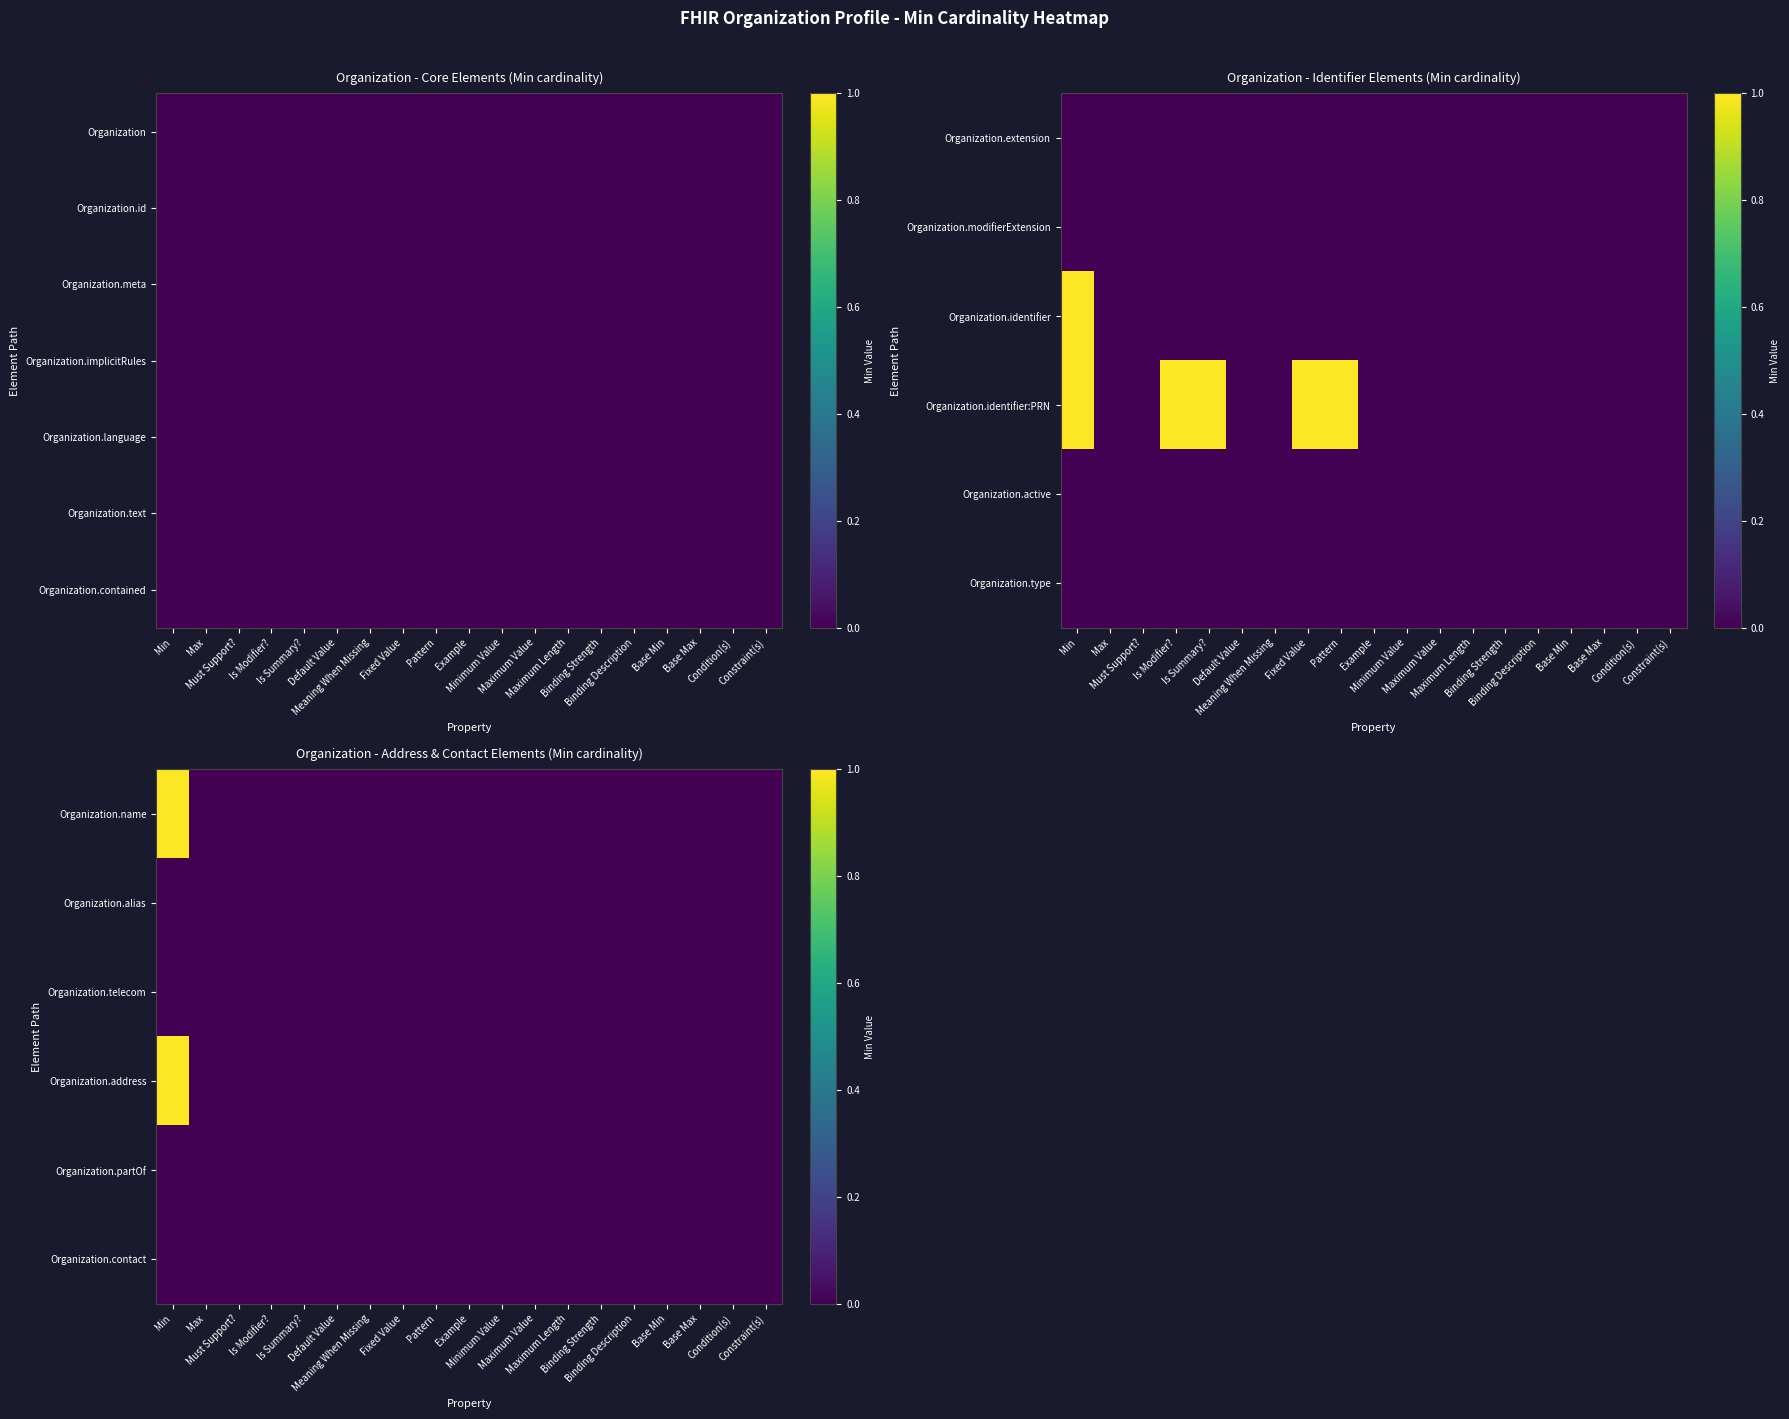

Between Min and Must Support?, which is larger?

Min